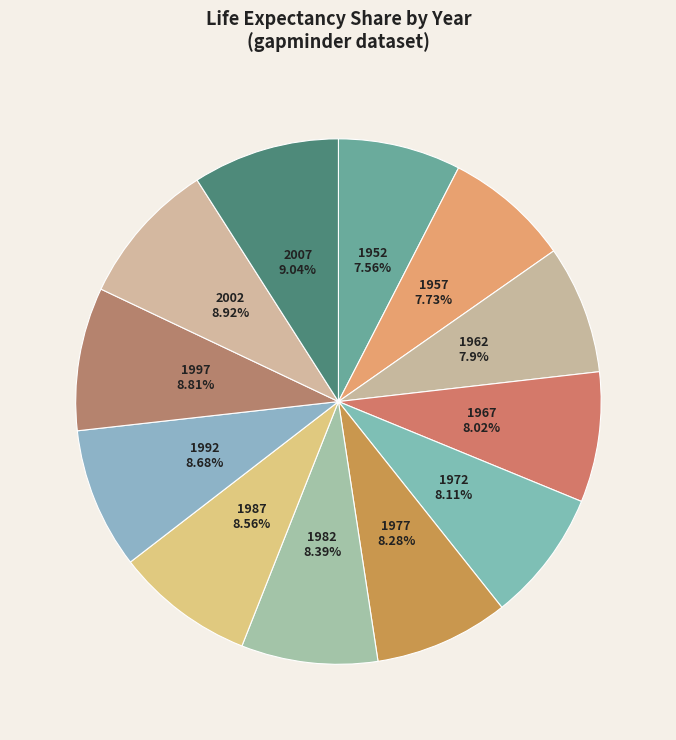

What is the smallest slice in the pie chart?

1952